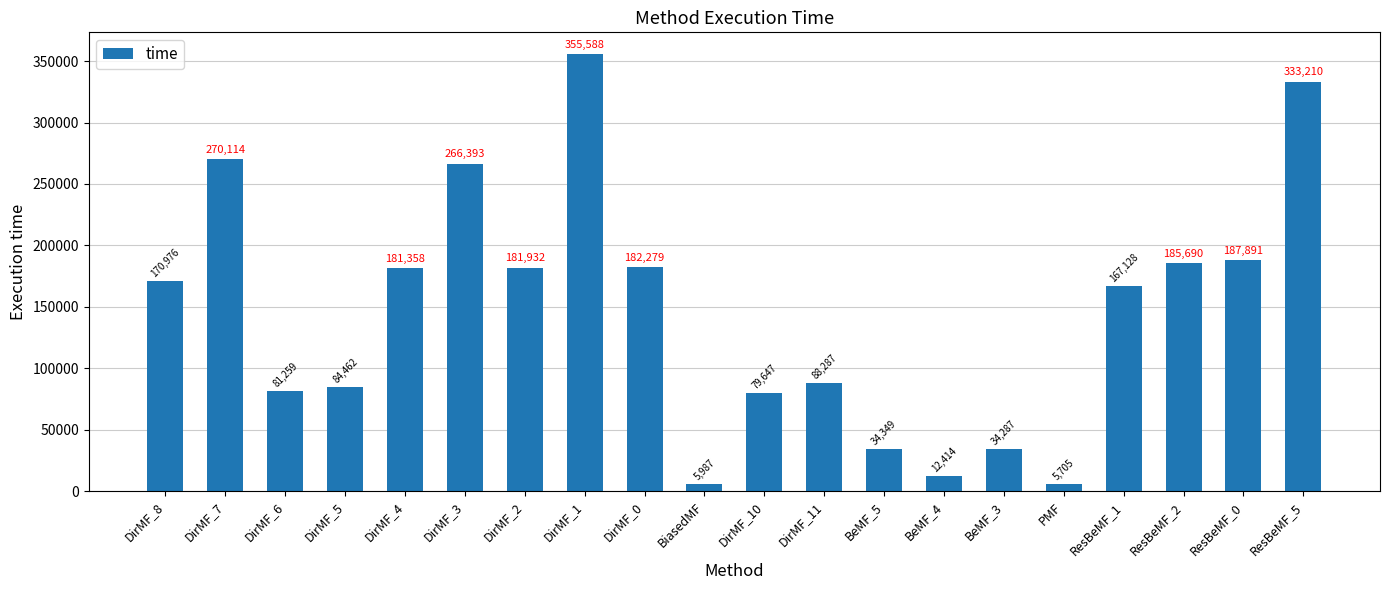

At which label is the value closest to 180646?

DirMF_4